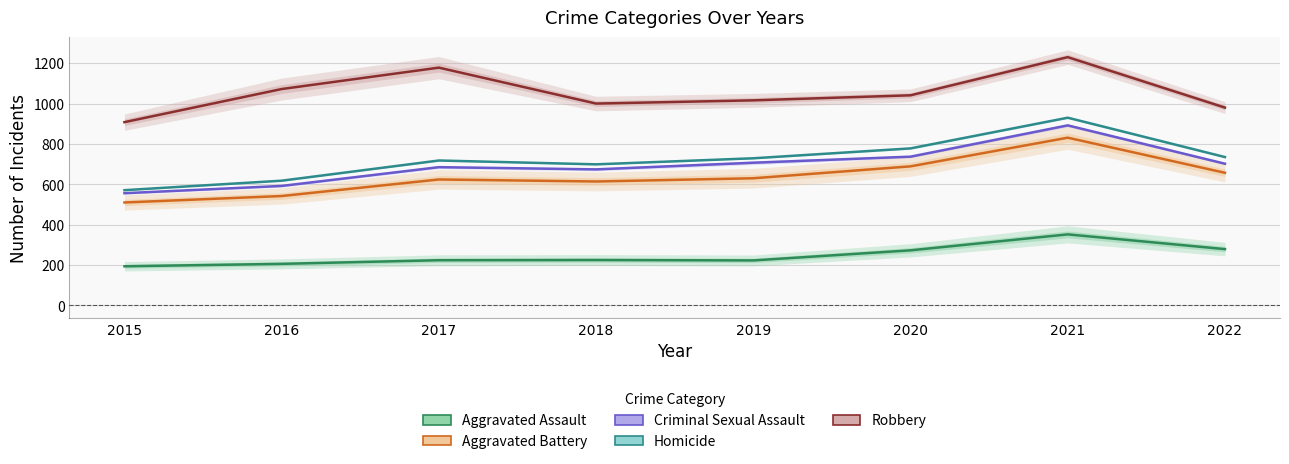

How many lines are shown in the chart?

5